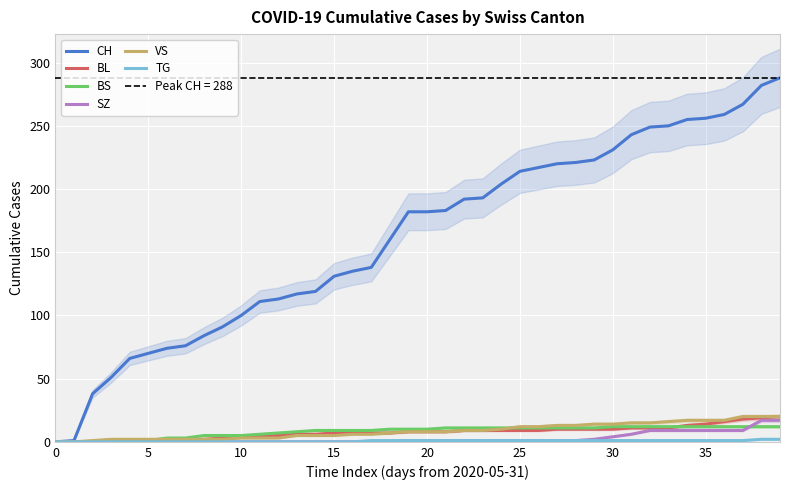

At which label does TG first exceed 1?

38